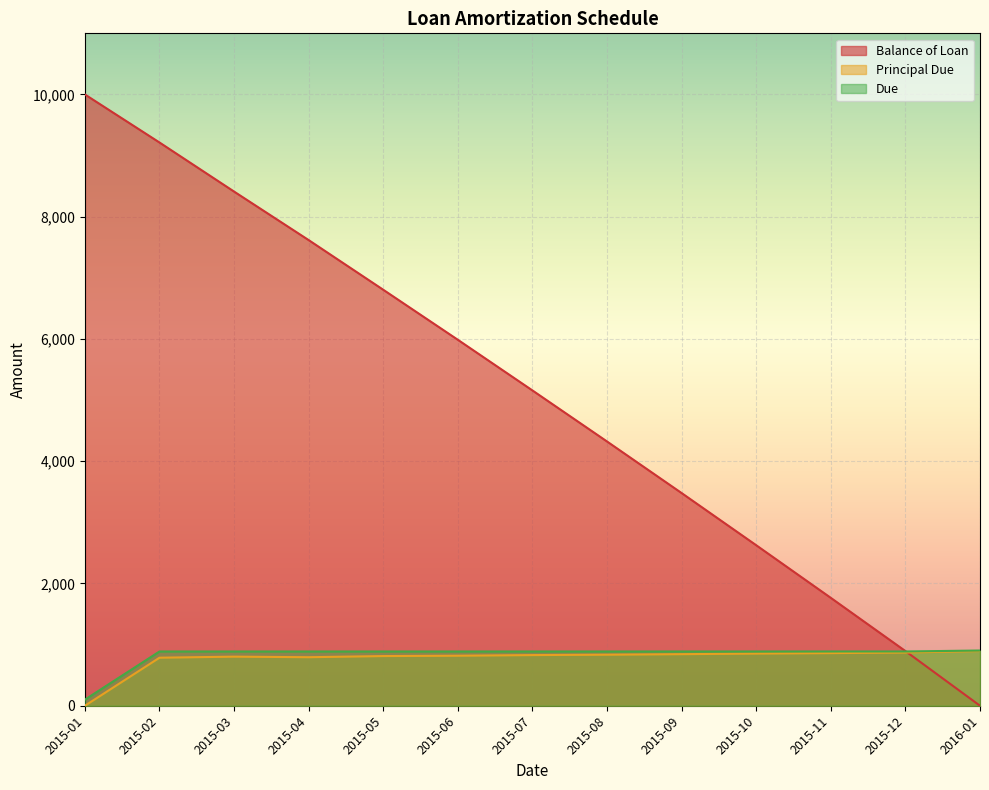

How many lines are shown in the chart?

3